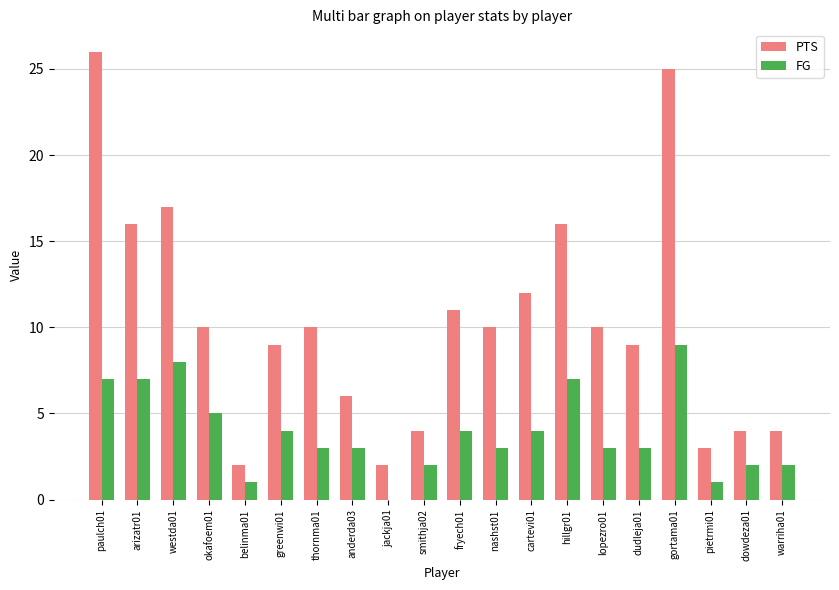

Which category has the highest value in the PTS series?

paulch01